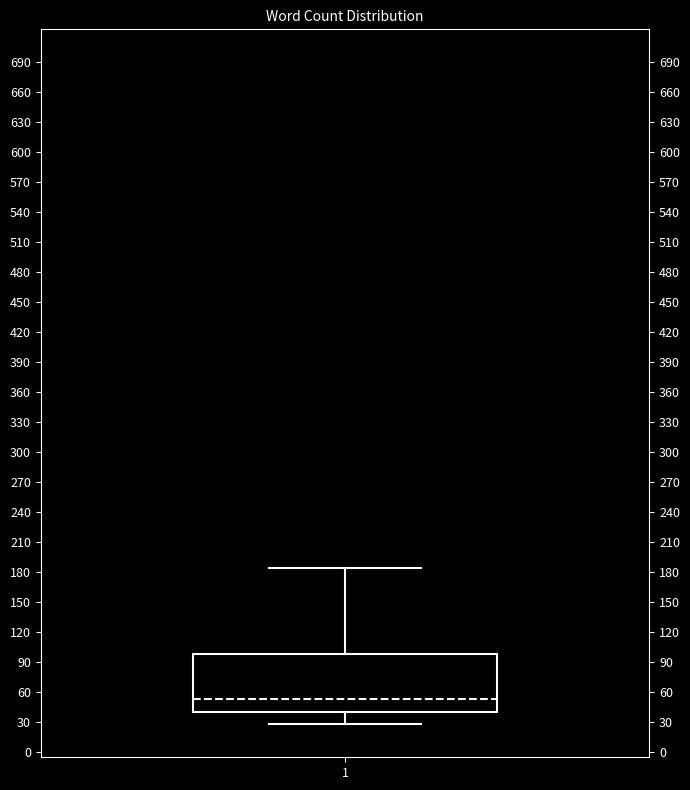

Transcribe this box plot: give where the median line is, the range the box spans, and where the two whiskers end, as read against the y-axis. The values are not printed on the chart, so give them approximately, as read against the axis.

median 55, box 40 to 100, whiskers 30 to 185